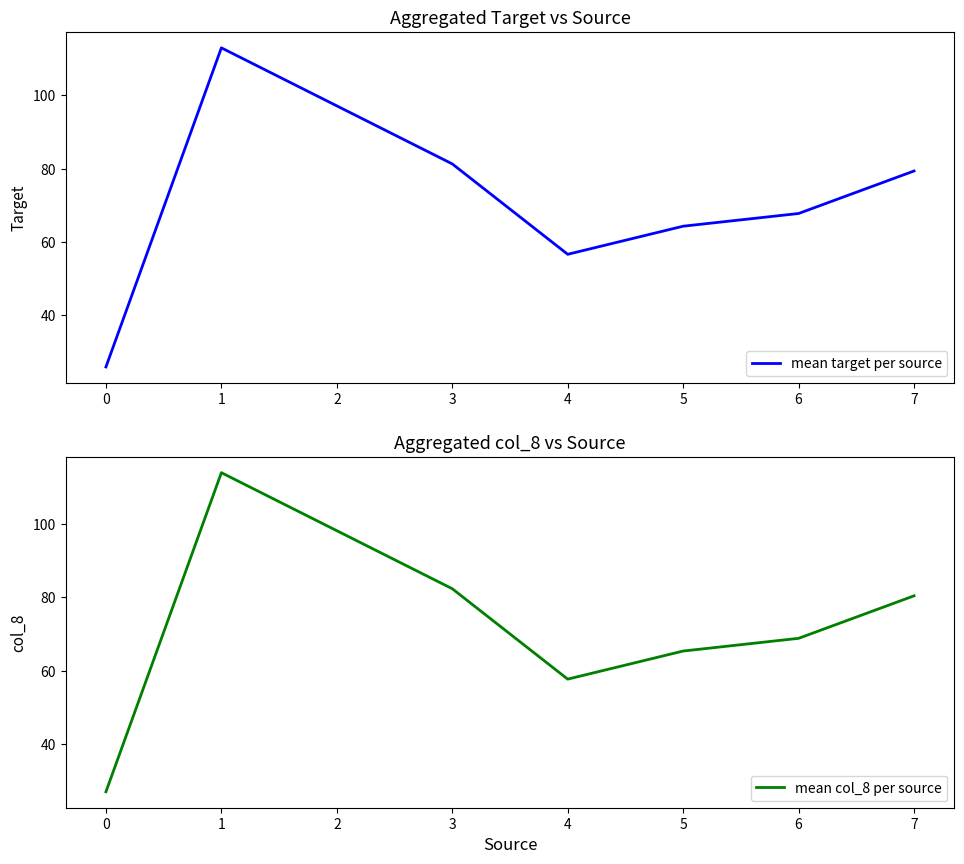

What is the value of the mean col_8 per source point at the 2nd from the left?

114.0